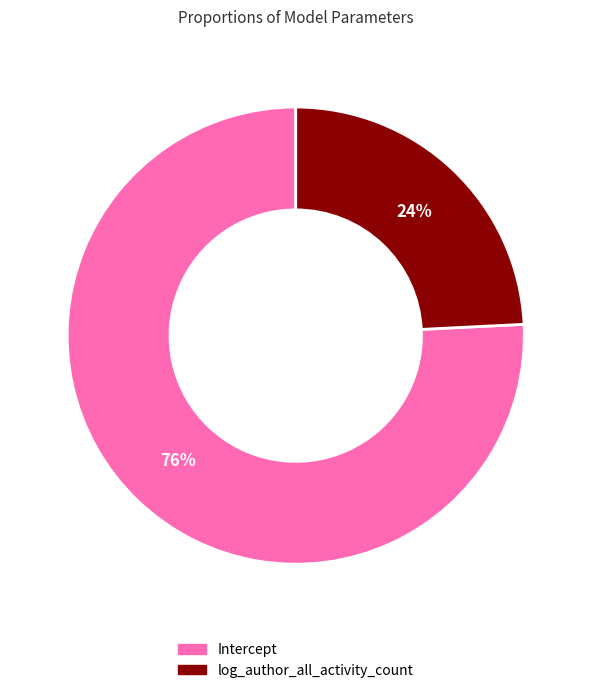

To the nearest percent, what percentage of the pie is Intercept?

76%